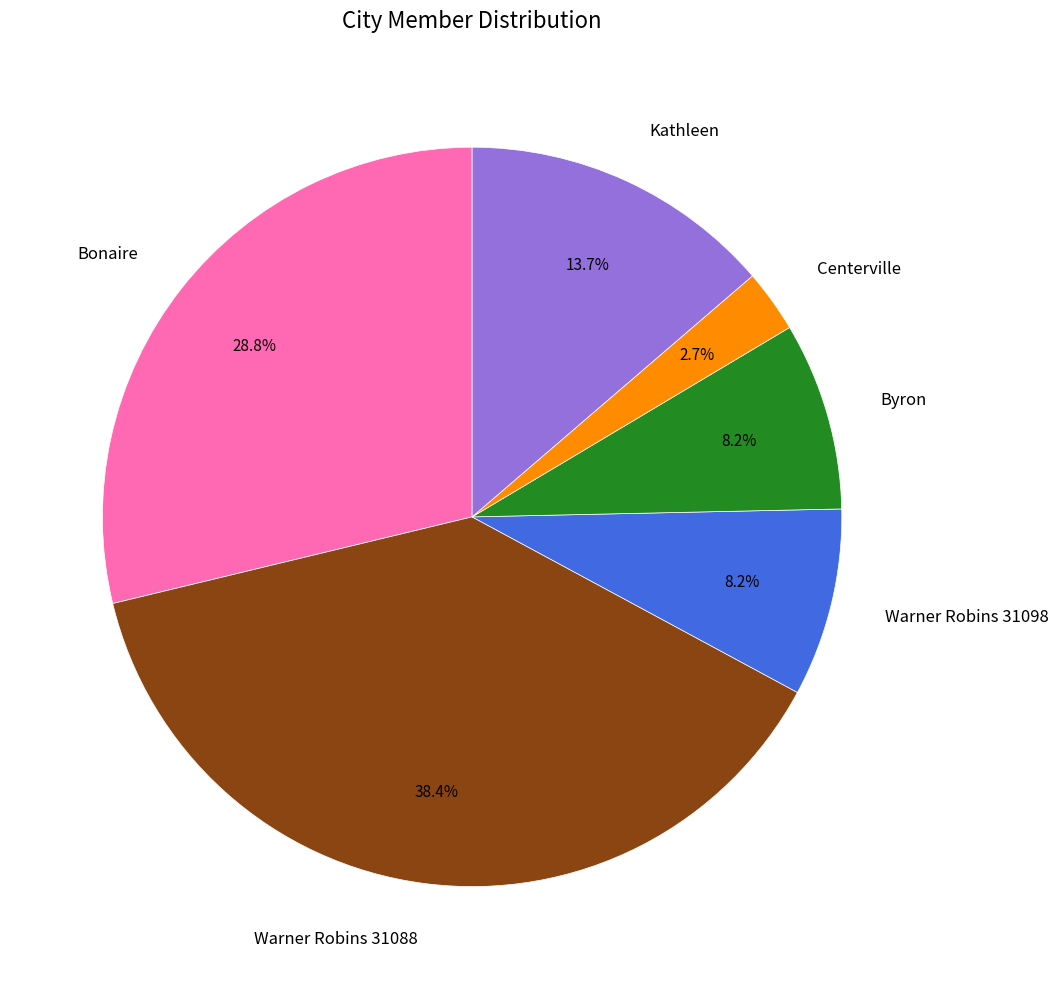

What is the ratio of the value at Kathleen to the value at Warner Robins 31098?

1.7